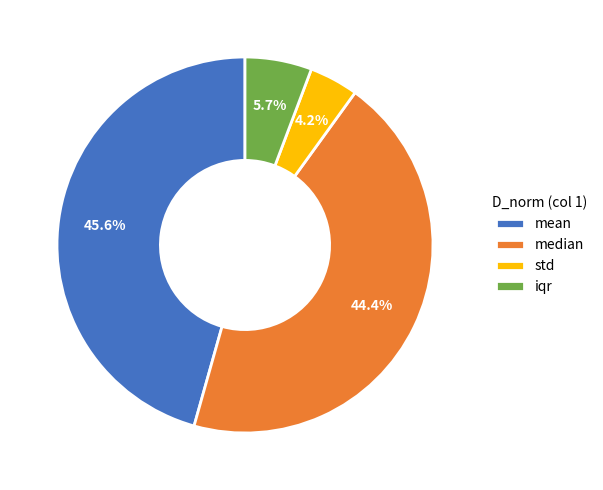

How many segments does this pie chart have?

4